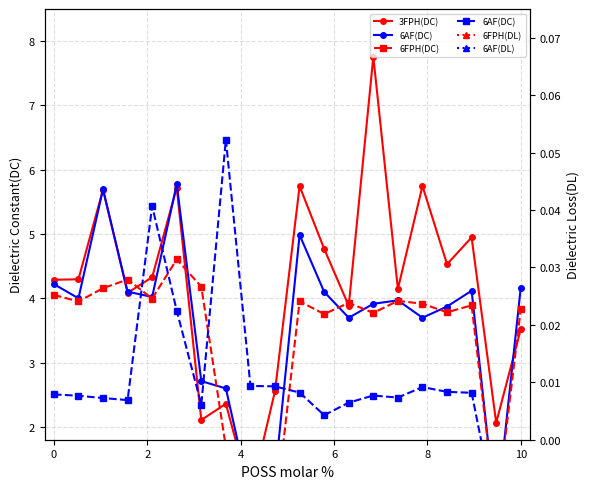

How many interior local valleys does the 6FPH(DL) series have?

6